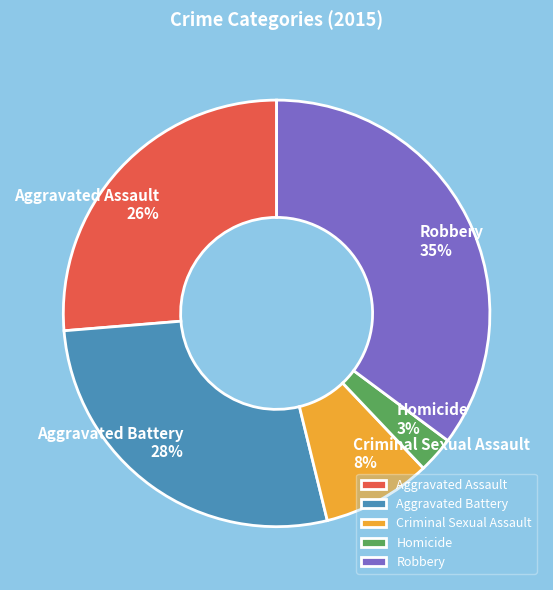

Combined, do Aggravated Assault and Criminal Sexual Assault account for over 50%?

No